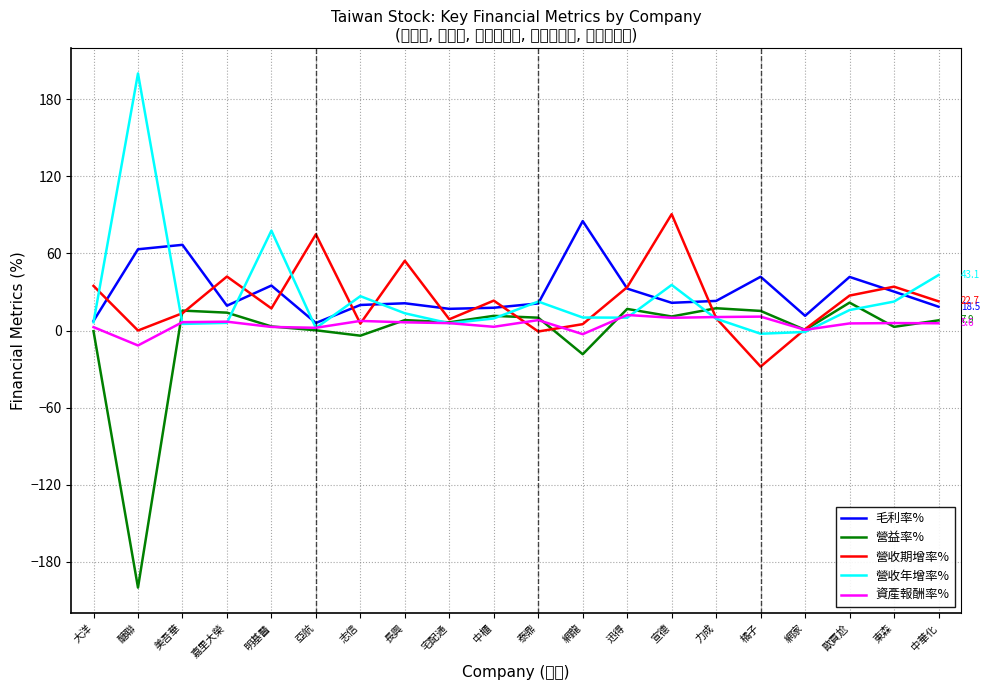

Reading left to right, extract all data points from this chart.

毛利率%: 大洋=7.5	醣聯=63.2	美吾華=66.7	嘉里大榮=19.3	明基醫=35.0	亞航=5.9	志信=19.9	長興=21.2	宅配通=16.9	中櫃=17.7	泰鼎=21.1	網龍=85.1	迅得=32.6	宣德=21.6	力成=23.0	橘子=41.8	網家=11.4	歐買尬=41.7	東森=30.3	中華化=18.5
營益率%: 大洋=-0.5	醣聯=-200.0	美吾華=15.5	嘉里大榮=13.9	明基醫=3.2	亞航=0.2	志信=-4.0	長興=8.1	宅配通=6.4	中櫃=11.4	泰鼎=10.0	網龍=-18.4	迅得=16.8	宣德=10.9	力成=17.3	橘子=15.2	網家=0.5	歐買尬=21.7	東森=2.9	中華化=7.9
營收期增率%: 大洋=34.7	醣聯=0.0	美吾華=13.5	嘉里大榮=42.0	明基醫=17.2	亞航=74.8	志信=5.4	長興=54.3	宅配通=8.8	中櫃=23.3	泰鼎=-0.8	網龍=5.0	迅得=33.7	宣德=90.5	力成=9.6	橘子=-28.1	網家=1.0	歐買尬=27.2	東森=34.1	中華化=22.7
營收年增率%: 大洋=6.5	醣聯=200.0	美吾華=5.1	嘉里大榮=6.0	明基醫=77.7	亞航=1.9	志信=26.7	長興=13.4	宅配通=5.6	中櫃=9.4	泰鼎=22.5	網龍=10.1	迅得=10.0	宣德=35.5	力成=9.2	橘子=-2.5	網家=-1.1	歐買尬=15.9	東森=22.5	中華化=43.1
資產報酬率%: 大洋=2.6	醣聯=-11.6	美吾華=6.5	嘉里大榮=6.9	明基醫=2.8	亞航=2.1	志信=7.5	長興=6.4	宅配通=5.7	中櫃=2.9	泰鼎=8.1	網龍=-2.9	迅得=12.1	宣德=9.9	力成=10.5	橘子=10.8	網家=0.5	歐買尬=5.5	東森=5.8	中華化=5.6